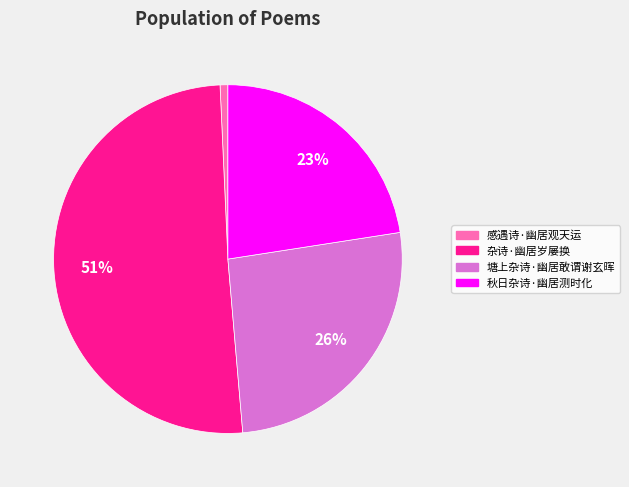

True or false: 杂诗·幽居岁屡换 accounts for 65% of the total.

False